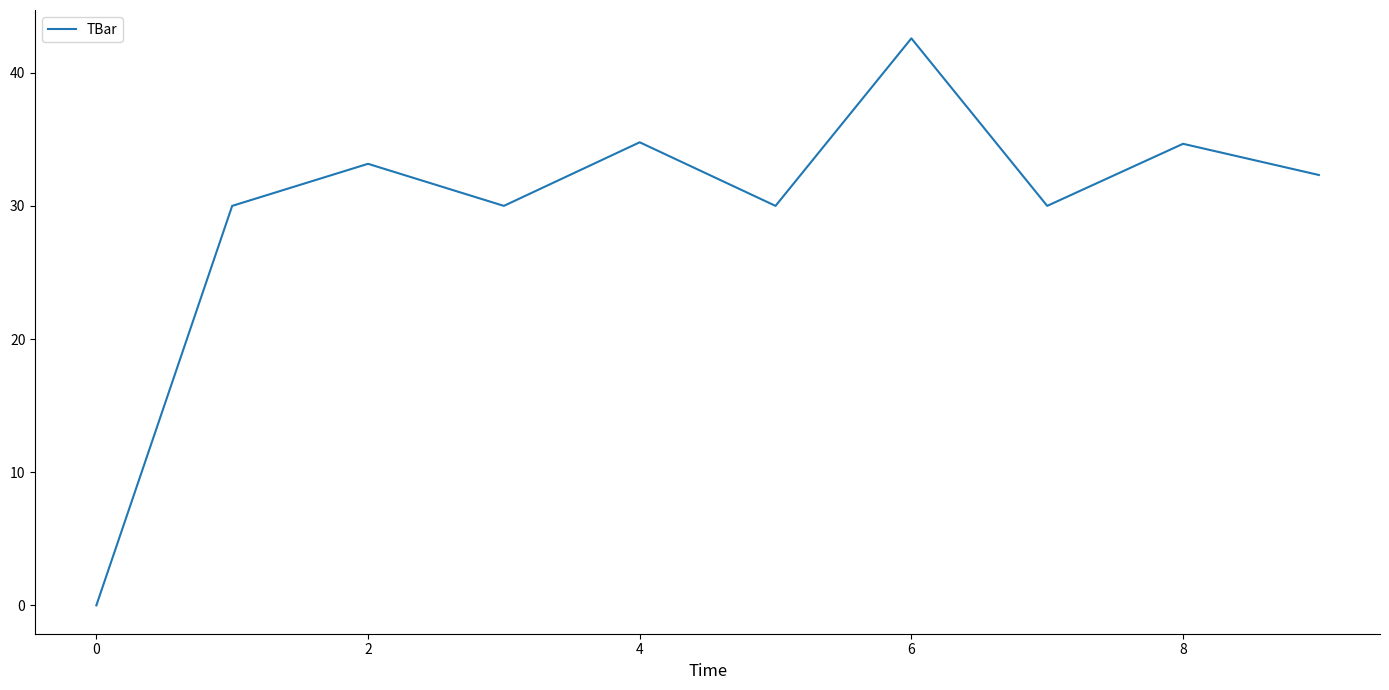

What is the difference between the maximum and minimum values?

42.6